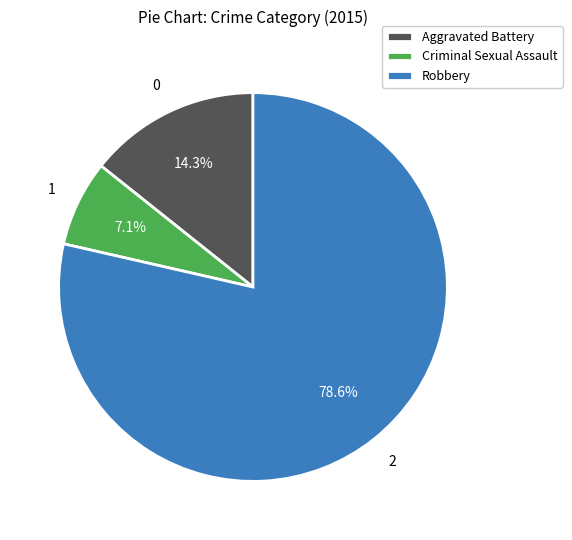

How many segments does this pie chart have?

3